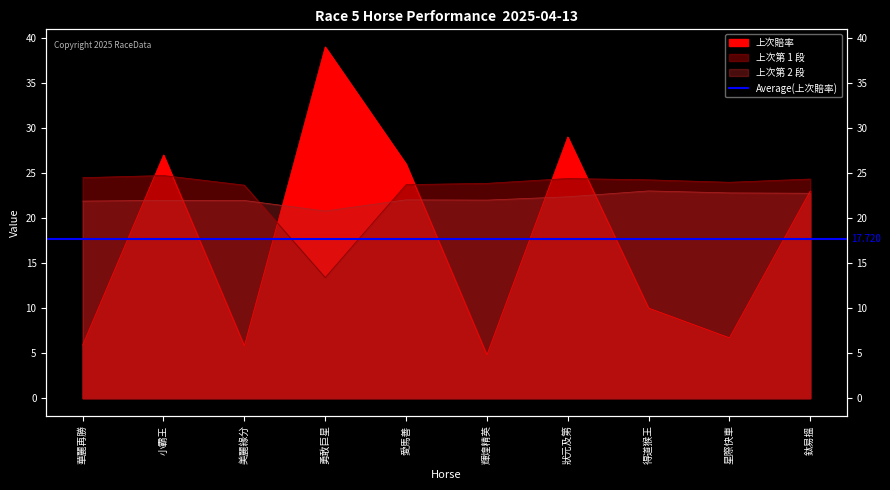

What is the difference between the 上次第 2 段 values at 美麗緣分 and 星際快車?

0.8